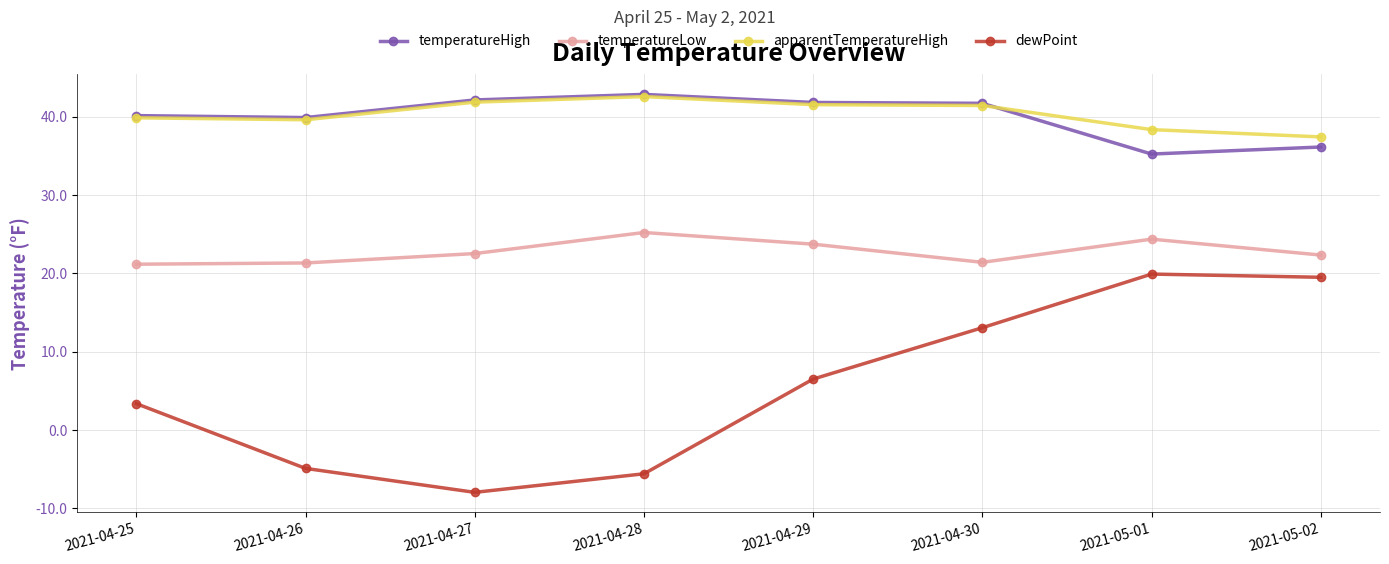

At which category does the chart reach its peak across all series?

2021-04-28